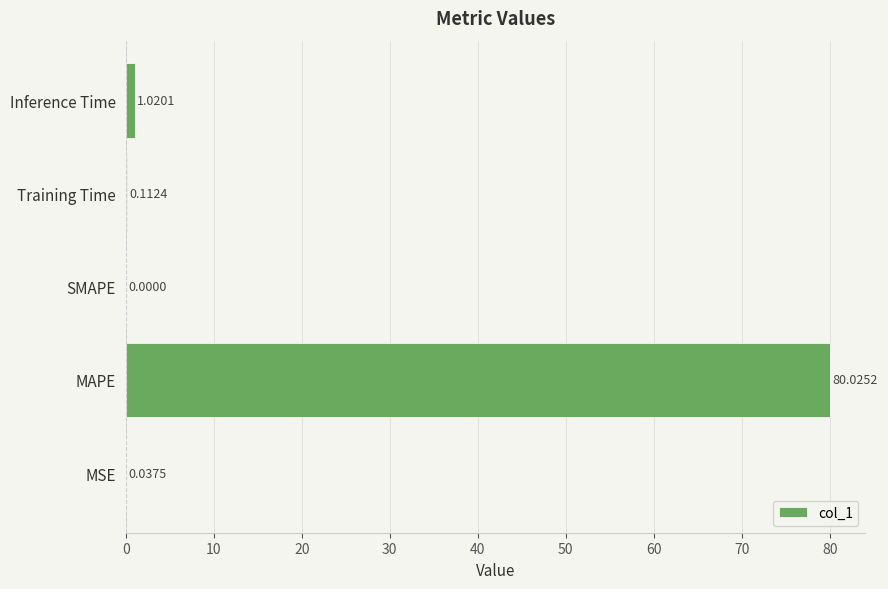

Between MAPE and SMAPE, which is larger?

MAPE